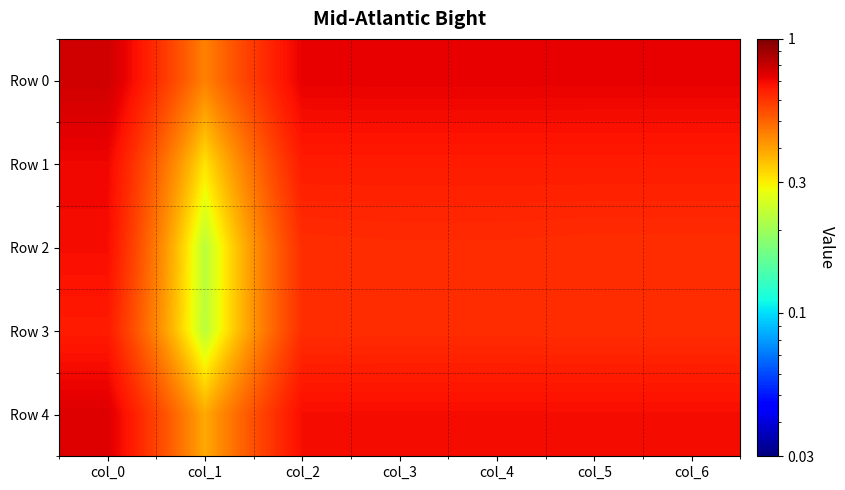

At how many categories does at least one series exceed 0?

7